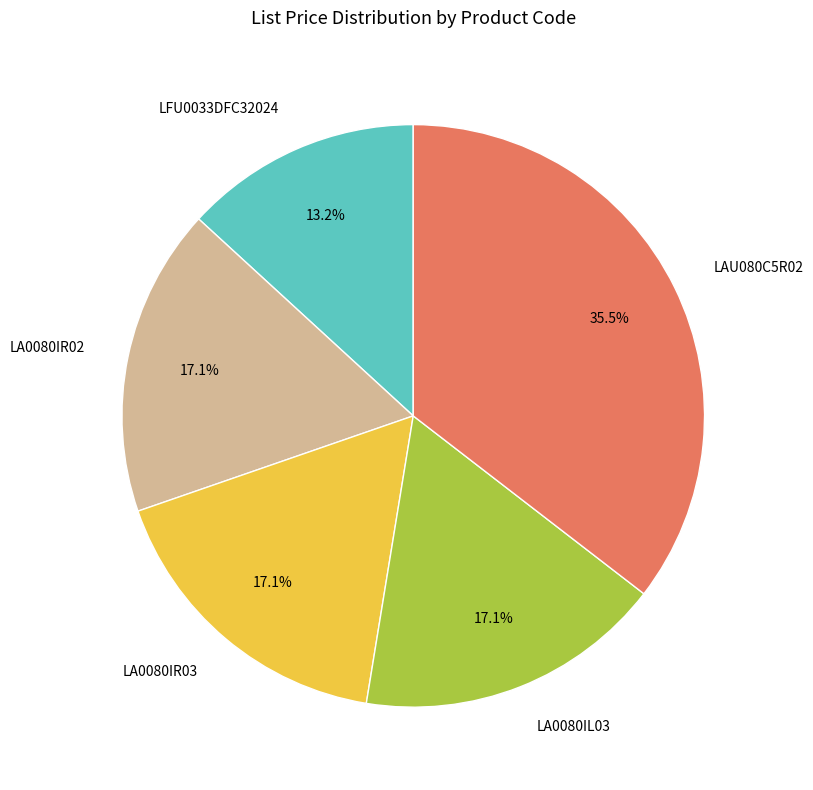

The LFU0033DFC32024 slice represents 13% of the pie. True or false?

True